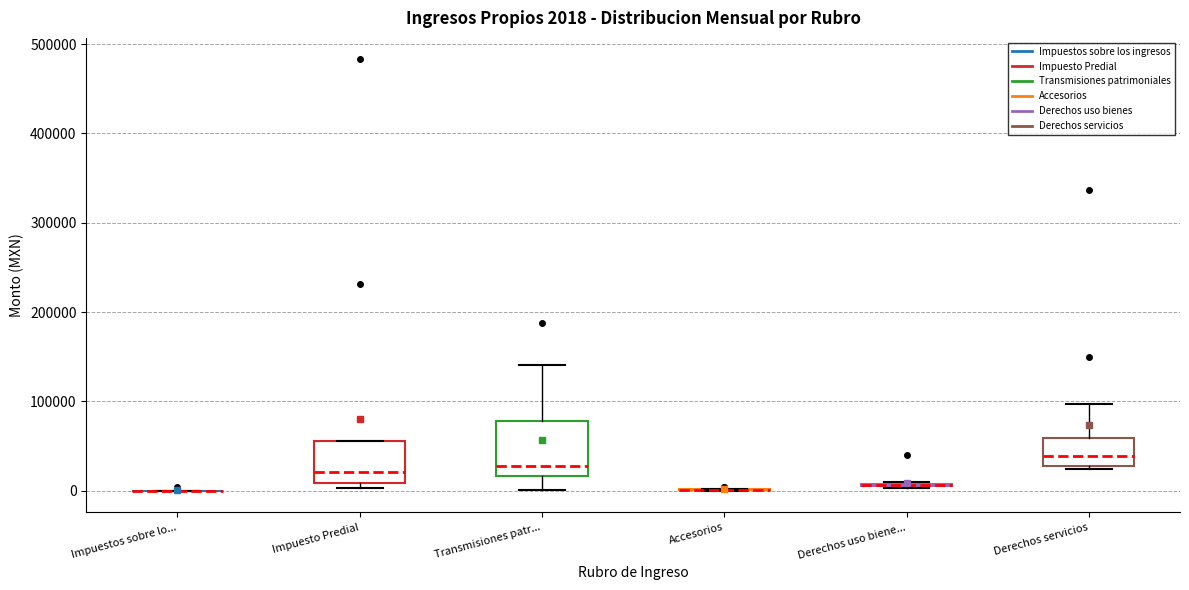

Comparing the boxes themselves (not the whiskers), which one is the tallest?

Transmisiones patr...